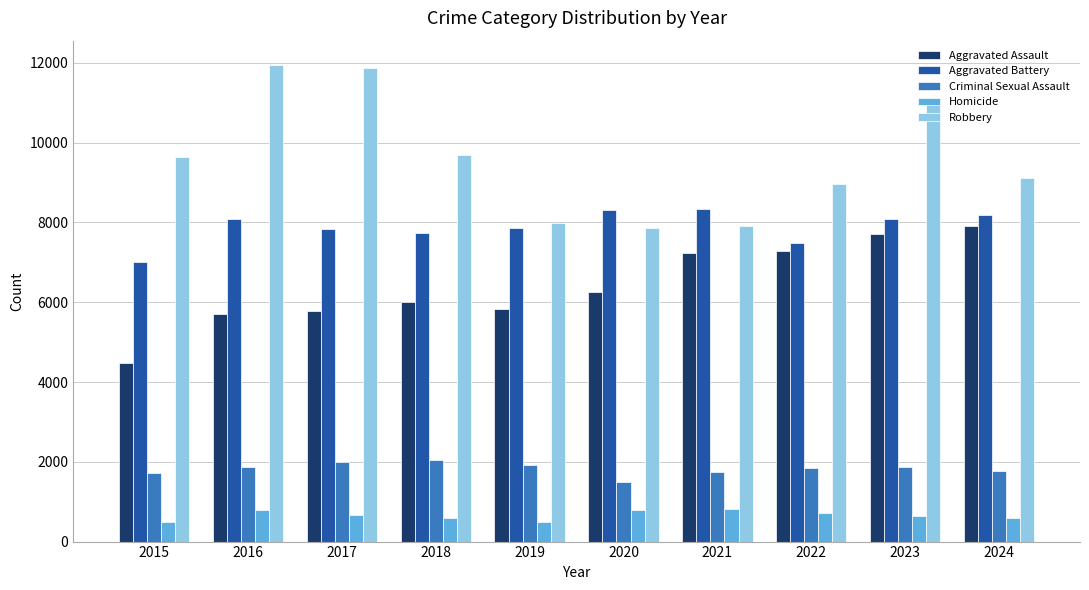

The value of Robbery at 2023 is 16973. True or false?

False